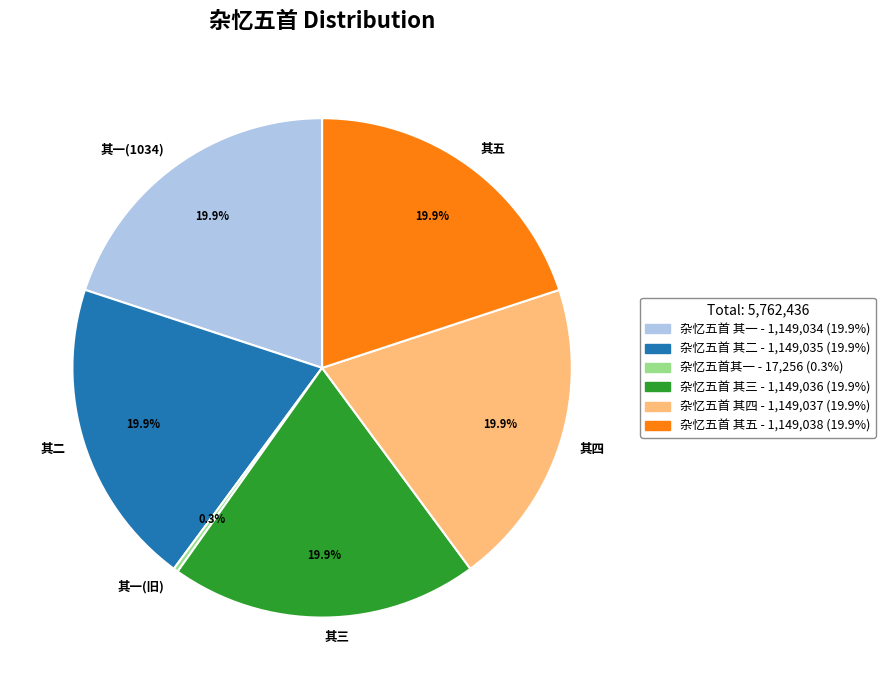

Does 杂忆五首 其三 account for over 50% of the chart?

No